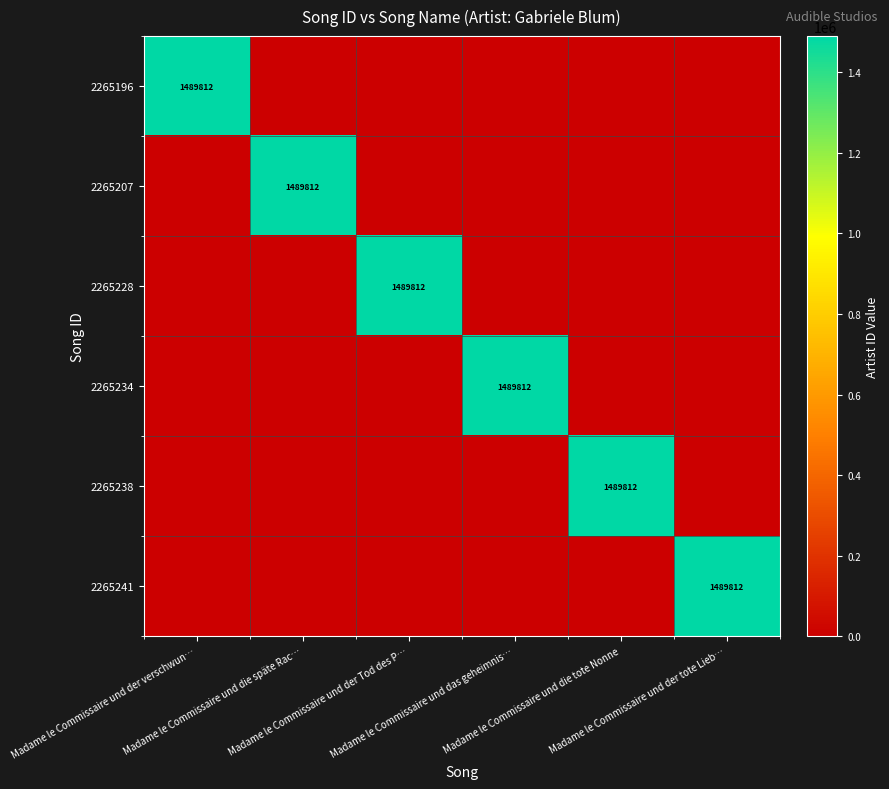

True or false: 2265196 has a value of 0 at Madame le Commissaire und der tote Lieb….

True